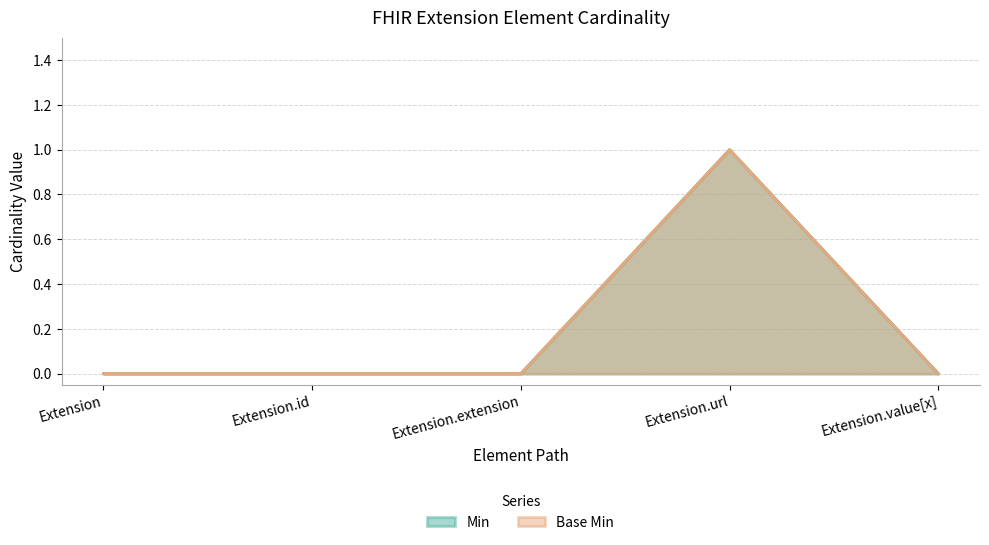

What are all the series names shown in the legend?

Min, Base Min